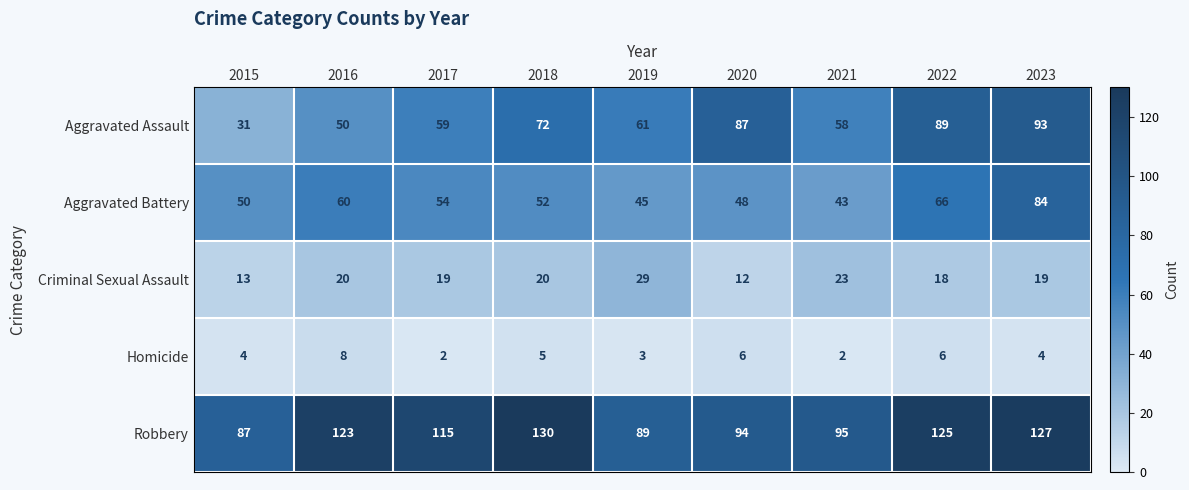

At which label does Robbery first exceed 115?

2016